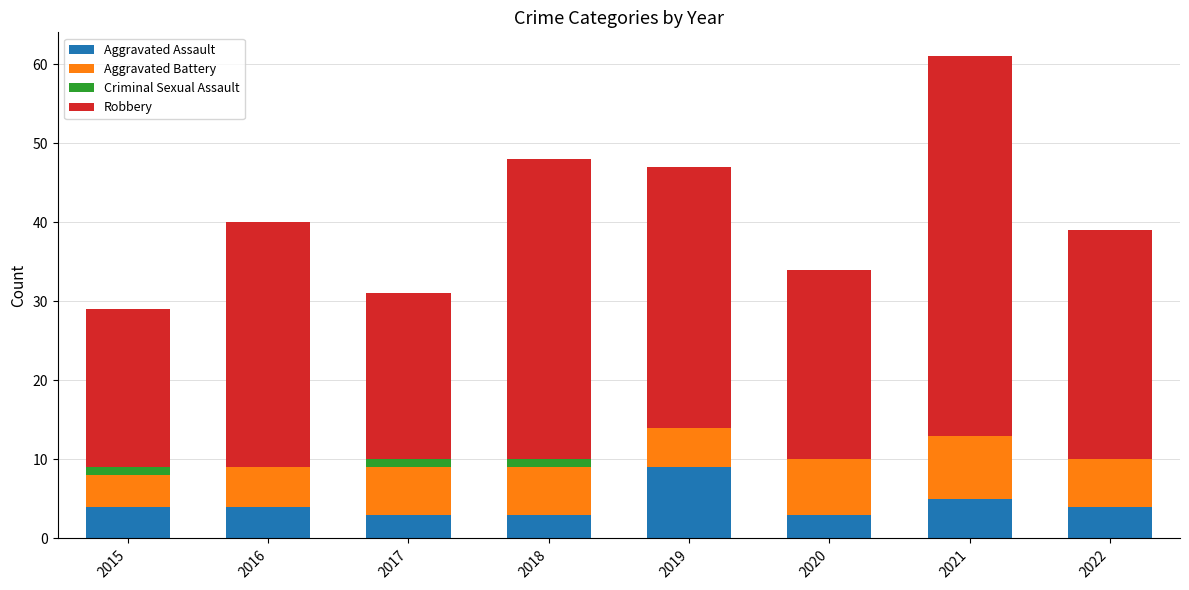

Is it true that Aggravated Assault equals 3 at 2020?

True